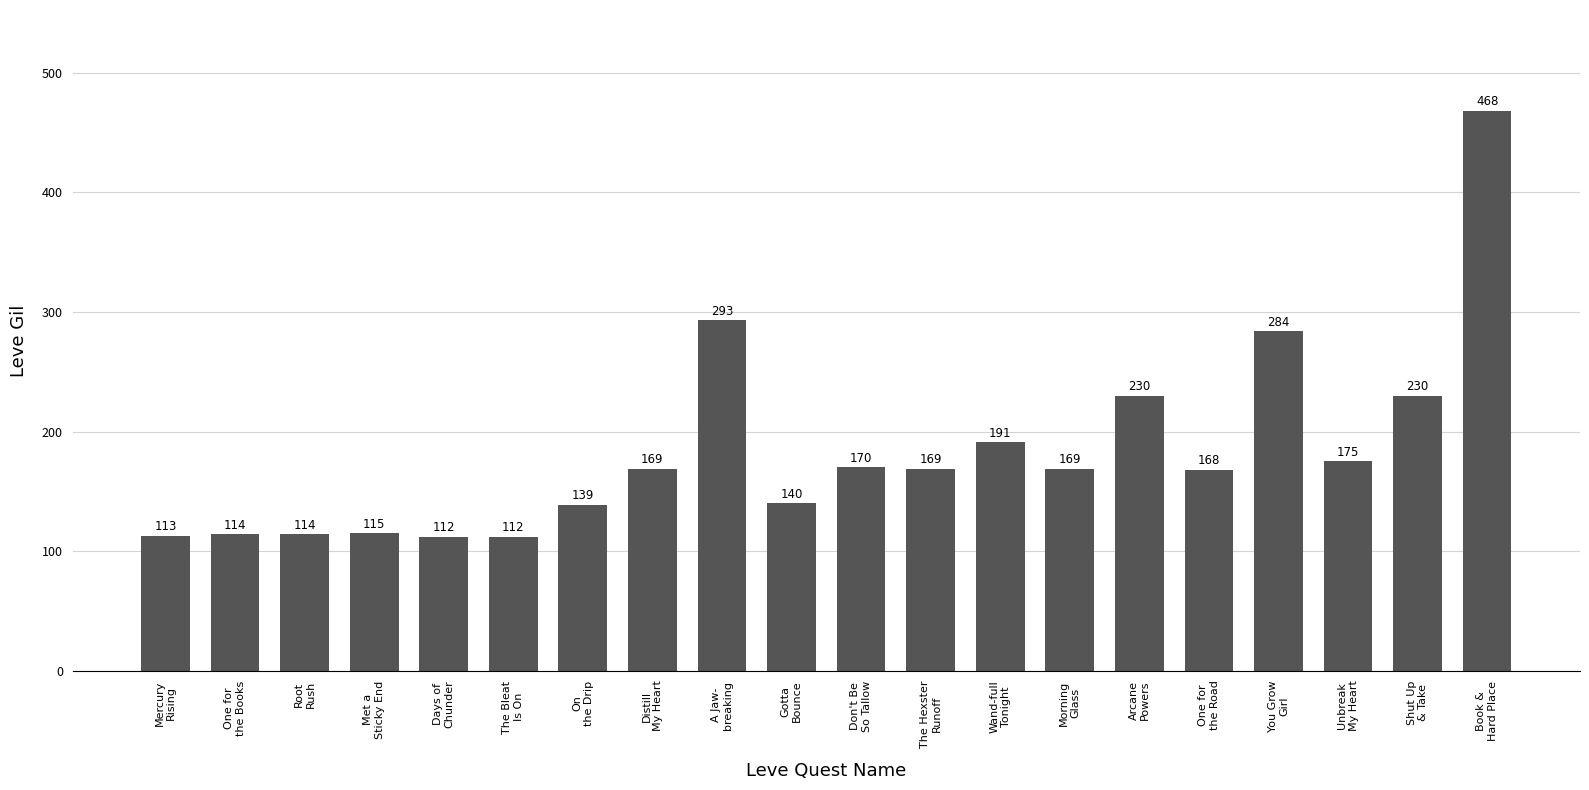

What is the label of the 17th bar from the right?

Met a
Sticky End